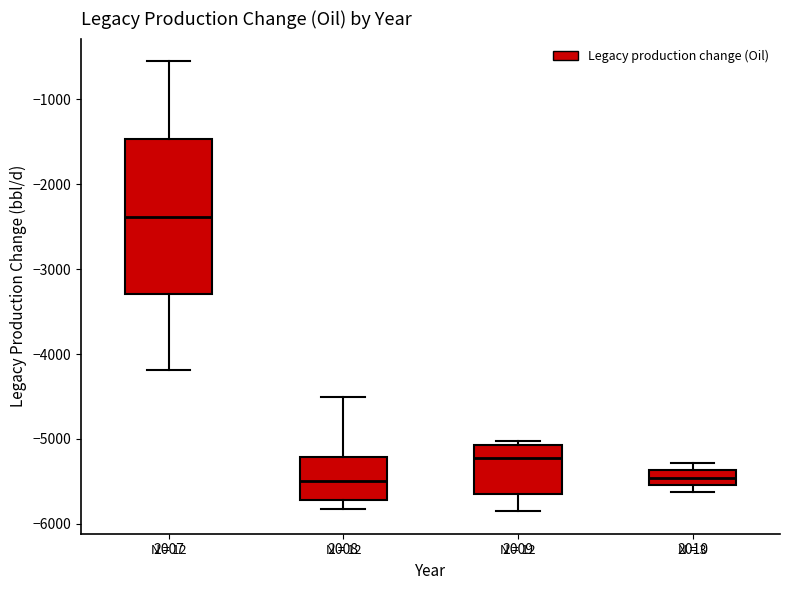

Reading left to right, transcribe this box plot: for each box, give where its median line is, the range the box spans, and where its two whiskers end, as read against the y-axis. The values are not printed on the chart, so give them approximately, as read against the axis.

2007: median -2400, box -3300 to -1500, whiskers -4200 to -500
2008: median -5500, box -5700 to -5200, whiskers -5800 to -4500
2009: median -5200, box -5600 to -5100, whiskers -5900 to -5000
2010: median -5500 (inside the box), box -5500 to -5400, whiskers -5600 to -5300